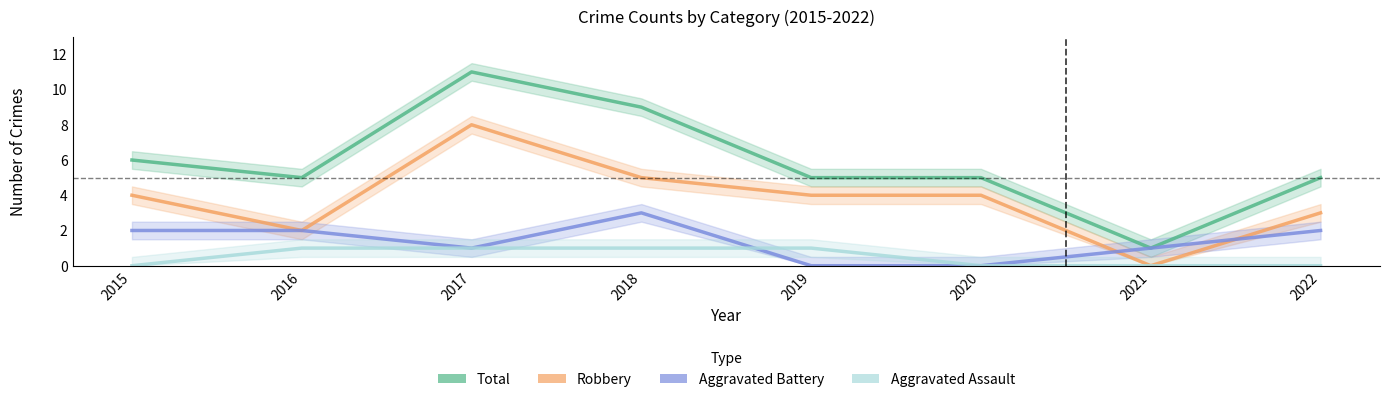

Which series has the largest range (max minus min)?

Total